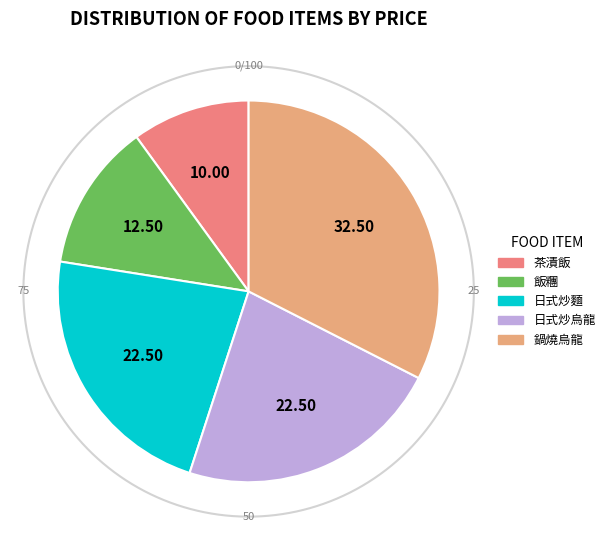

Is it true that 飯糰 is 12% of the pie?

True